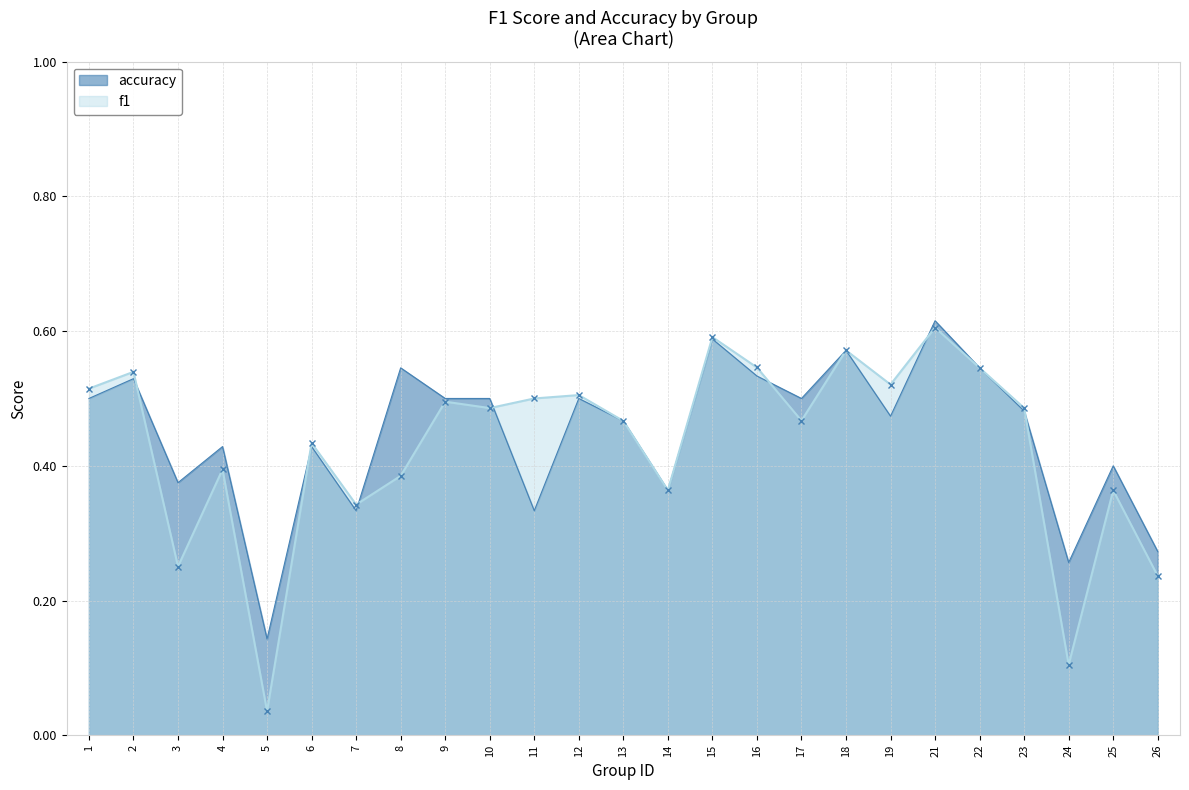

Which category has the highest value in the f1 series?

21